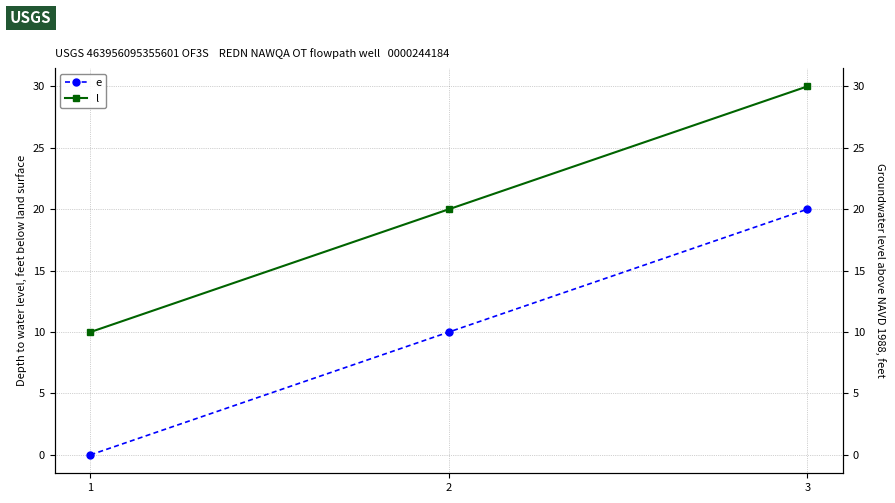

What is the total value across all series at 2?

30